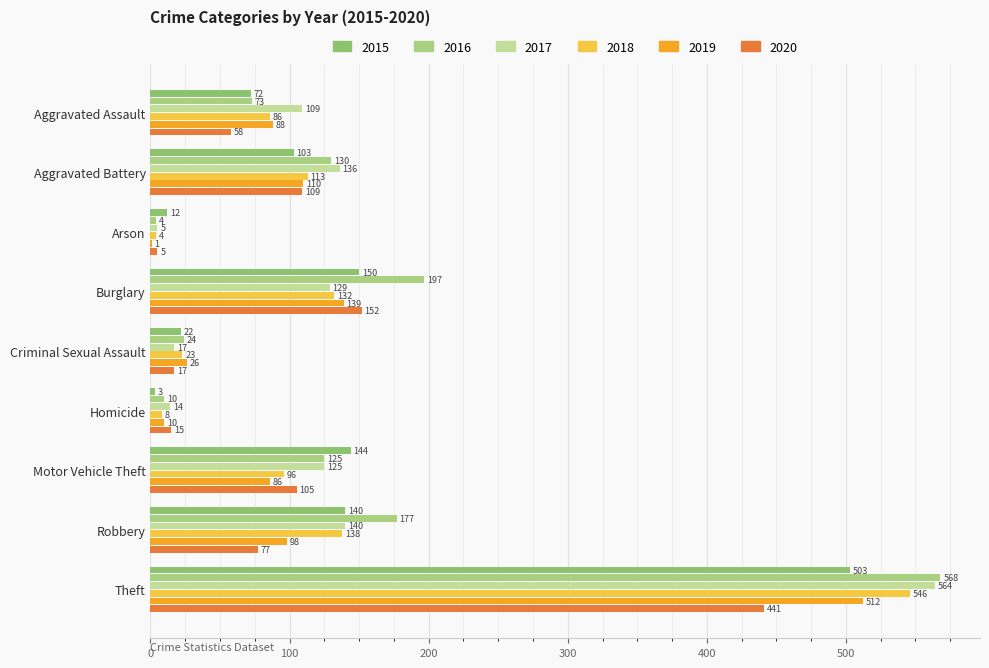

Reading left to right, what are all the values shown in this chart?

2015: Aggravated Assault=72	Aggravated Battery=103	Arson=12	Burglary=150	Criminal Sexual Assault=22	Homicide=3	Motor Vehicle Theft=144	Robbery=140	Theft=503
2016: Aggravated Assault=73	Aggravated Battery=130	Arson=4	Burglary=197	Criminal Sexual Assault=24	Homicide=10	Motor Vehicle Theft=125	Robbery=177	Theft=568
2017: Aggravated Assault=109	Aggravated Battery=136	Arson=5	Burglary=129	Criminal Sexual Assault=17	Homicide=14	Motor Vehicle Theft=125	Robbery=140	Theft=564
2018: Aggravated Assault=86	Aggravated Battery=113	Arson=4	Burglary=132	Criminal Sexual Assault=23	Homicide=8	Motor Vehicle Theft=96	Robbery=138	Theft=546
2019: Aggravated Assault=88	Aggravated Battery=110	Arson=1	Burglary=139	Criminal Sexual Assault=26	Homicide=10	Motor Vehicle Theft=86	Robbery=98	Theft=512
2020: Aggravated Assault=58	Aggravated Battery=109	Arson=5	Burglary=152	Criminal Sexual Assault=17	Homicide=15	Motor Vehicle Theft=105	Robbery=77	Theft=441